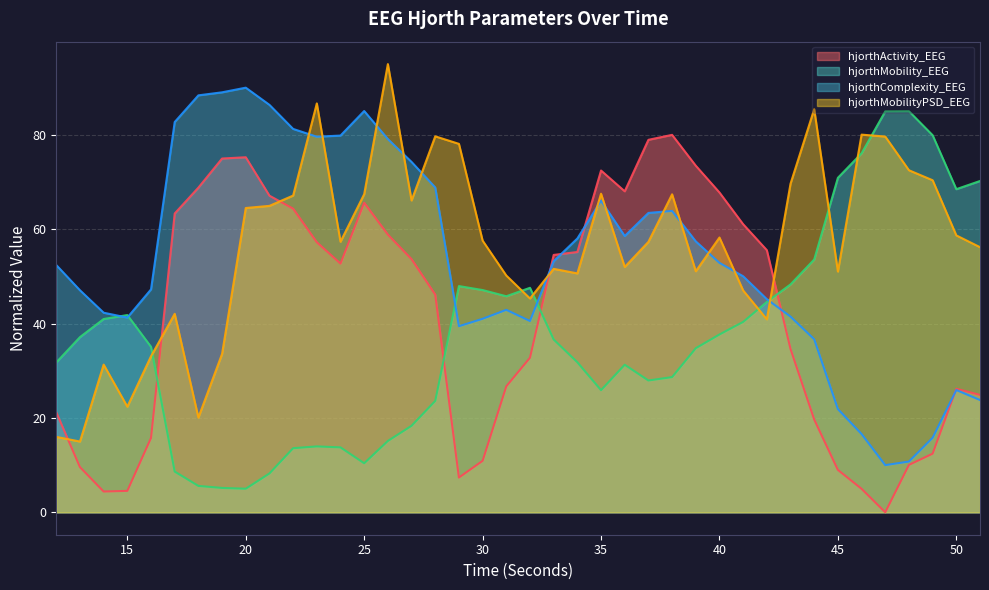

Where is hjorthComplexity_EEG nearest to the value 50?

41